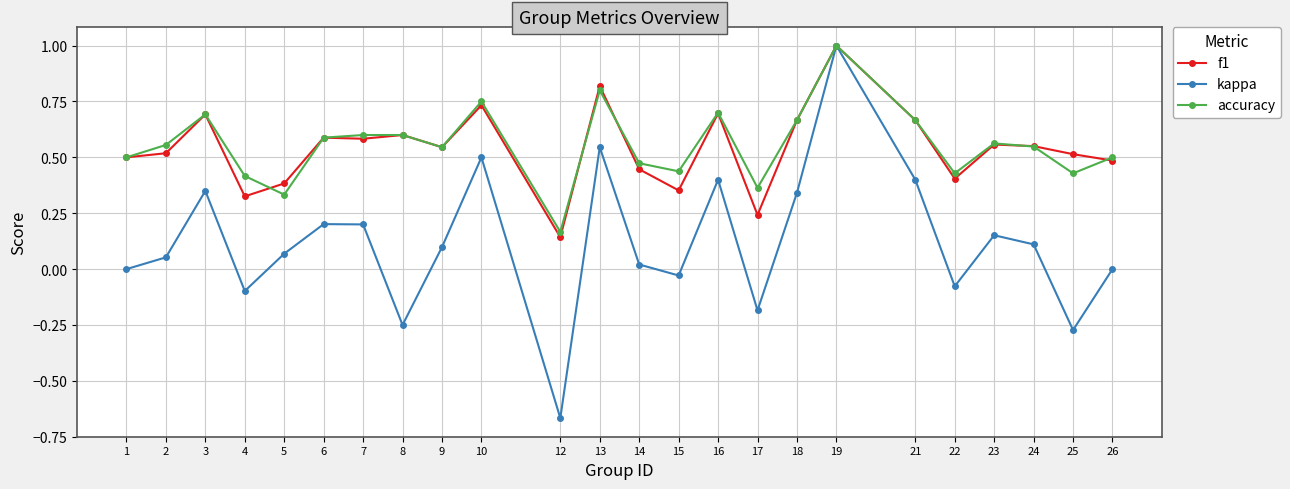

Is it true that kappa equals 0.1 at 7?

False